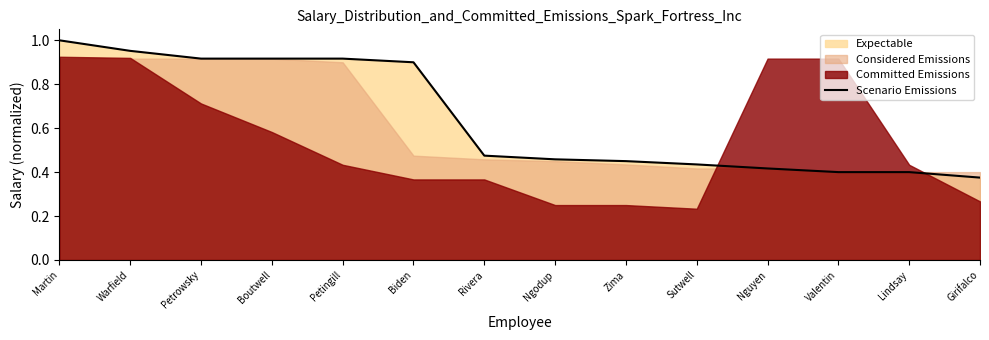

What is the greatest value displayed?

1.0